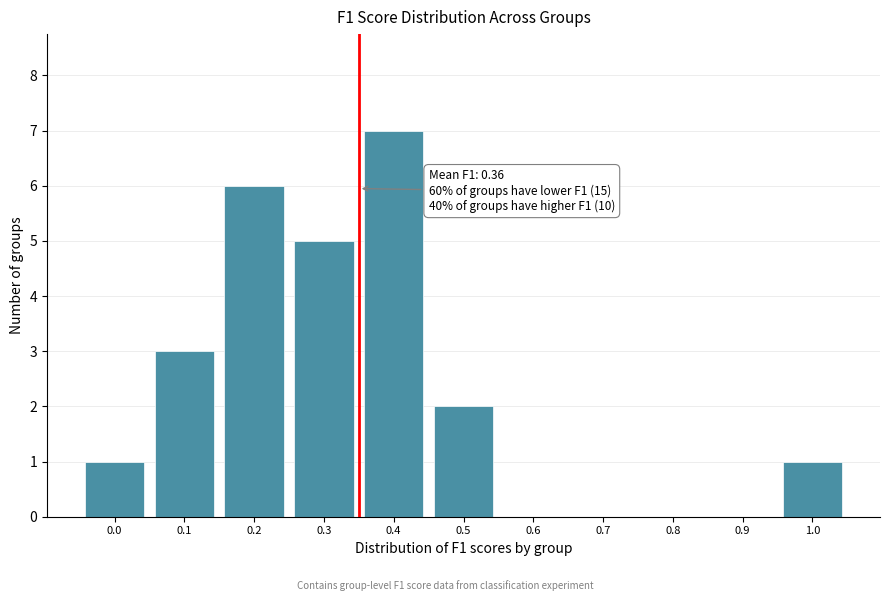

Reading left to right, what are all the values shown in this chart?

0.0=1	0.1=3	0.2=6	0.3=5	0.4=7	0.5=2	0.6=0	0.7=0	0.8=0	0.9=0	1.0=1